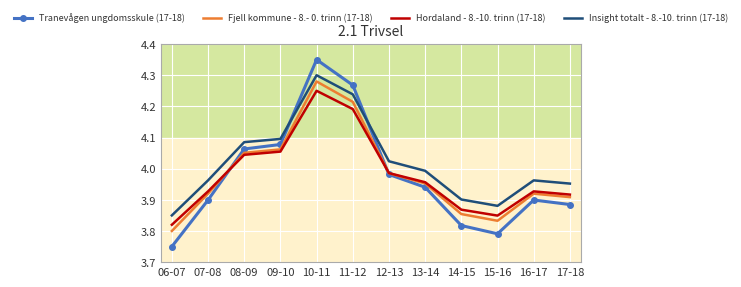

True or false: Insight totalt - 8.-10. trinn (17-18) and Hordaland - 8.-10. trinn (17-18) intersect in this chart.

False